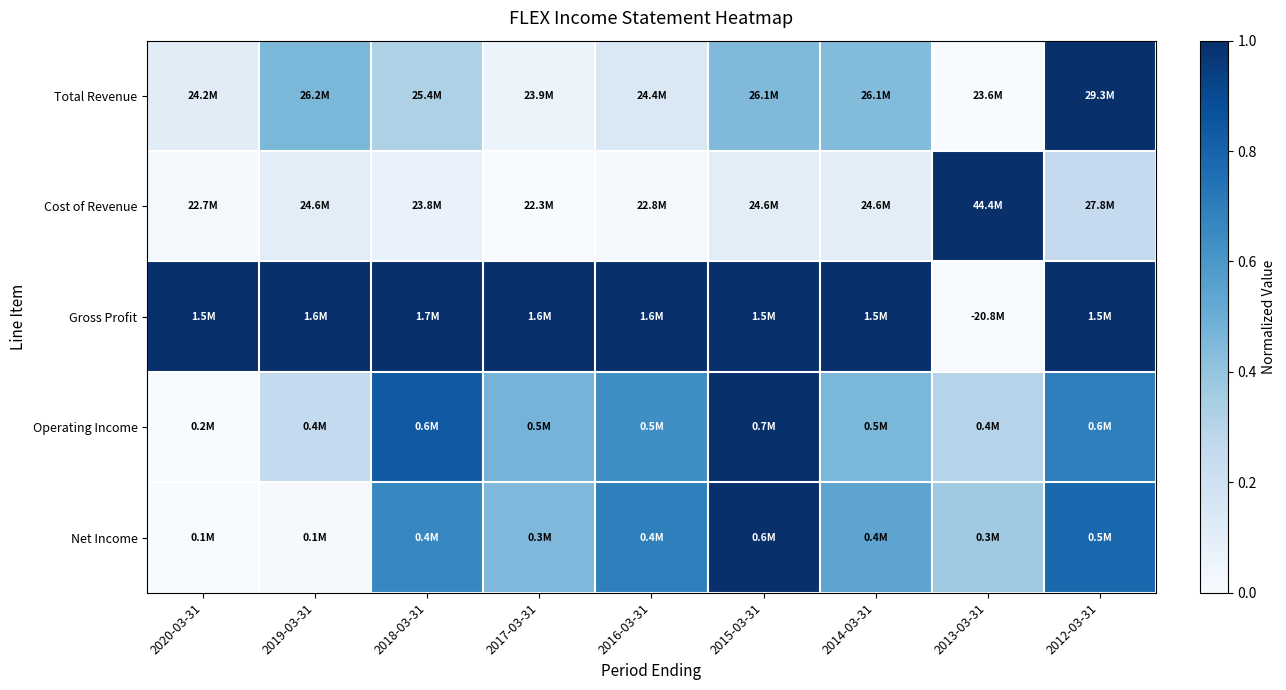

Count the number of categories in the chart.

9